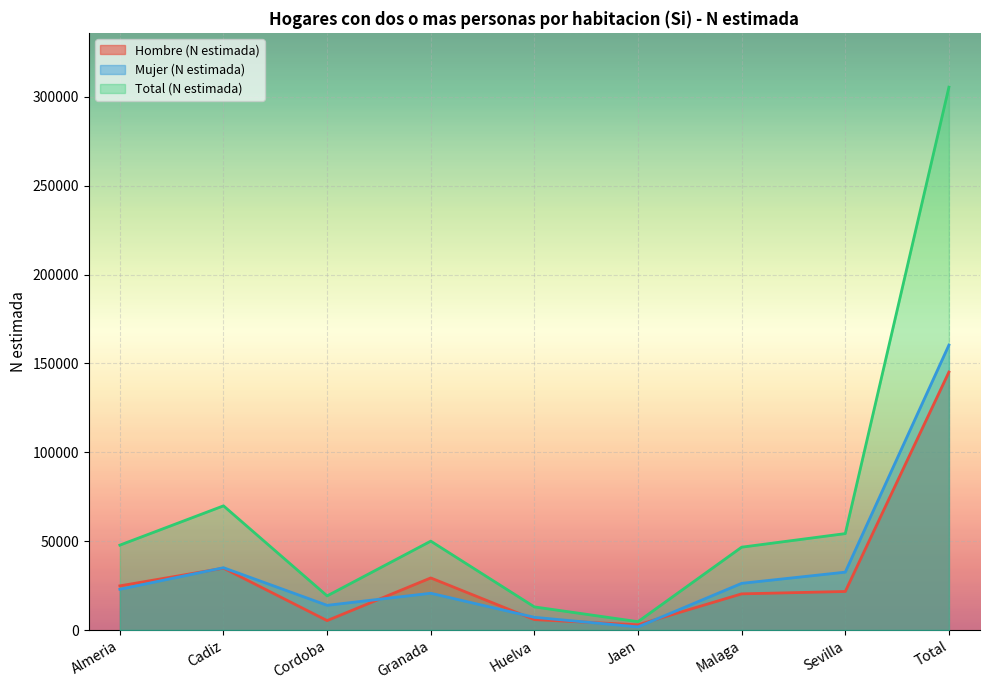

Rank the categories by Mujer (N estimada) value from highest to lowest.

Total, Cadiz, Sevilla, Malaga, Almeria, Granada, Cordoba, Huelva, Jaen